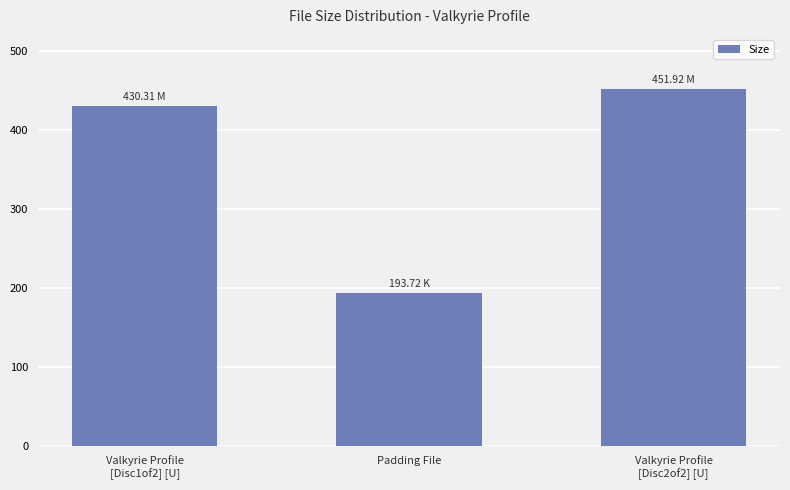

Which label corresponds to the smallest value in the chart?

Padding File